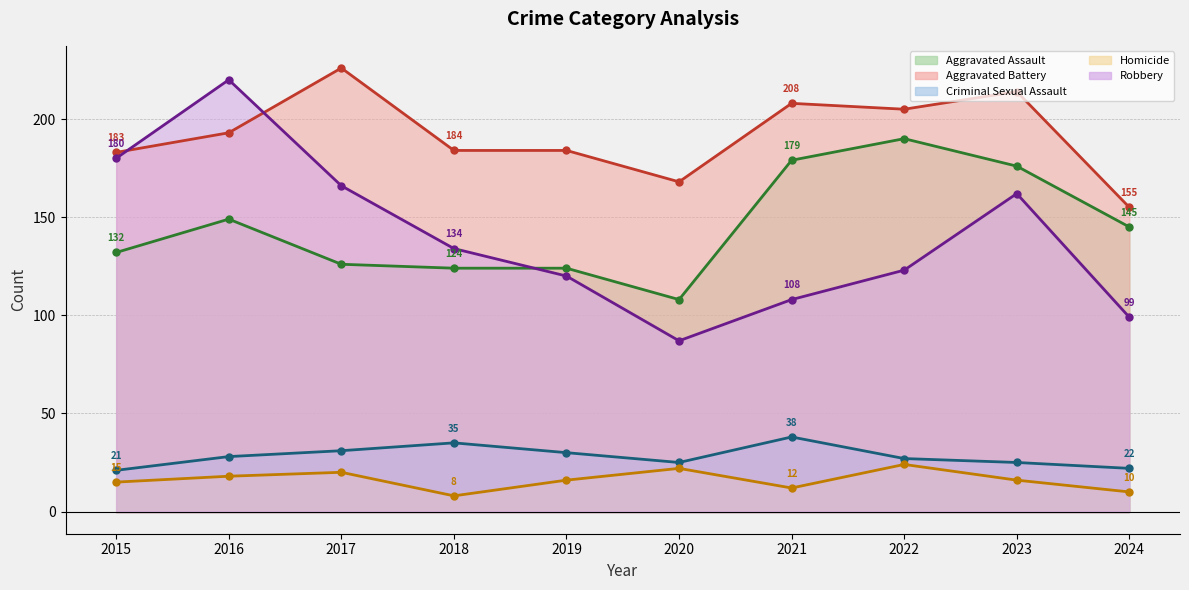

Between 2016 and 2017, which is larger?

2016